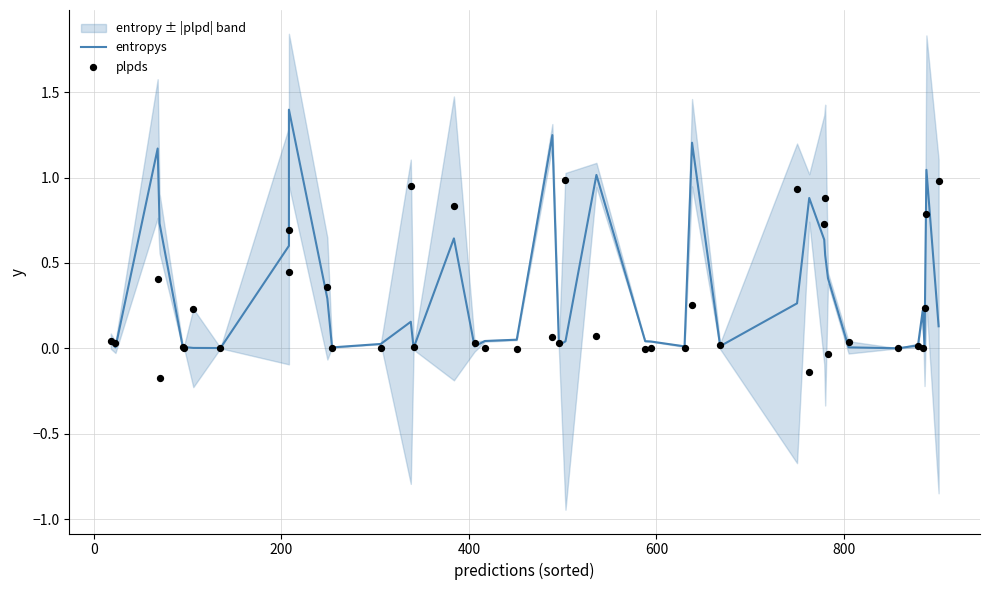

Is the value of entropys at 10 greater than the value of plpds at 200?

No